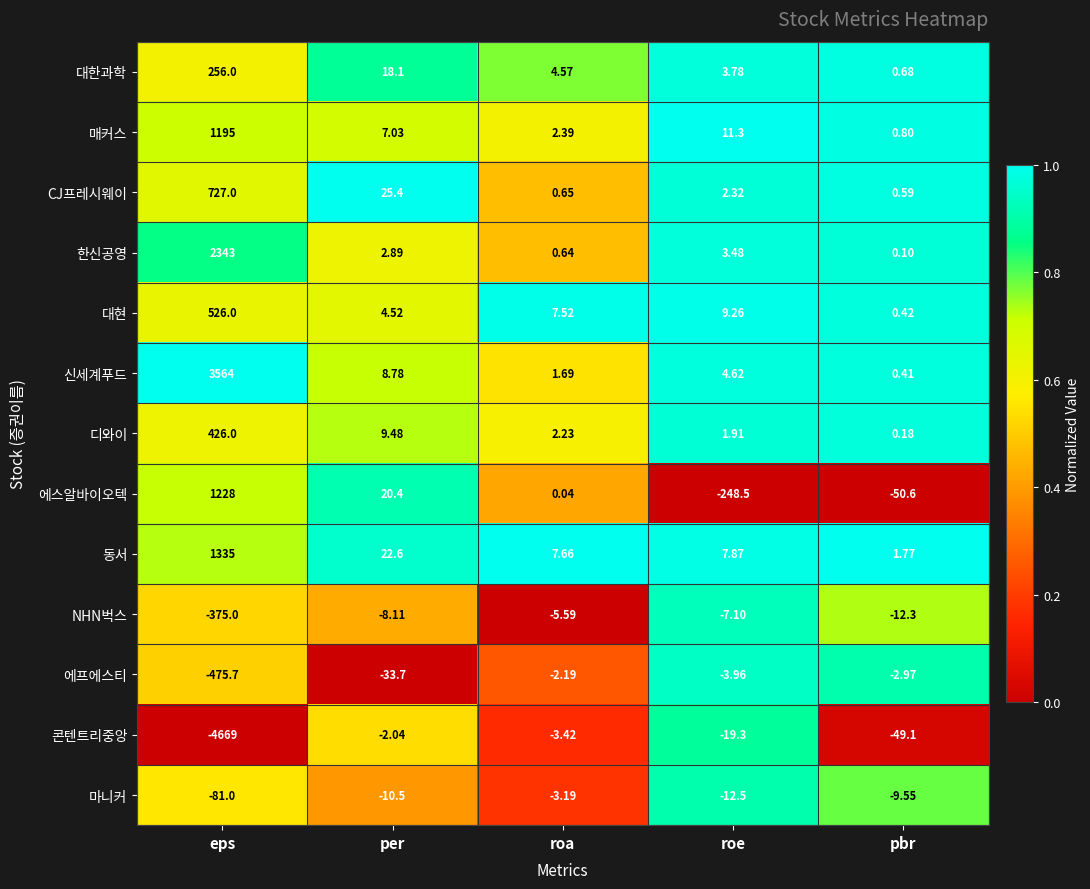

List the labels in order of 콘텐트리중앙 value, smallest first.

eps, pbr, roe, roa, per